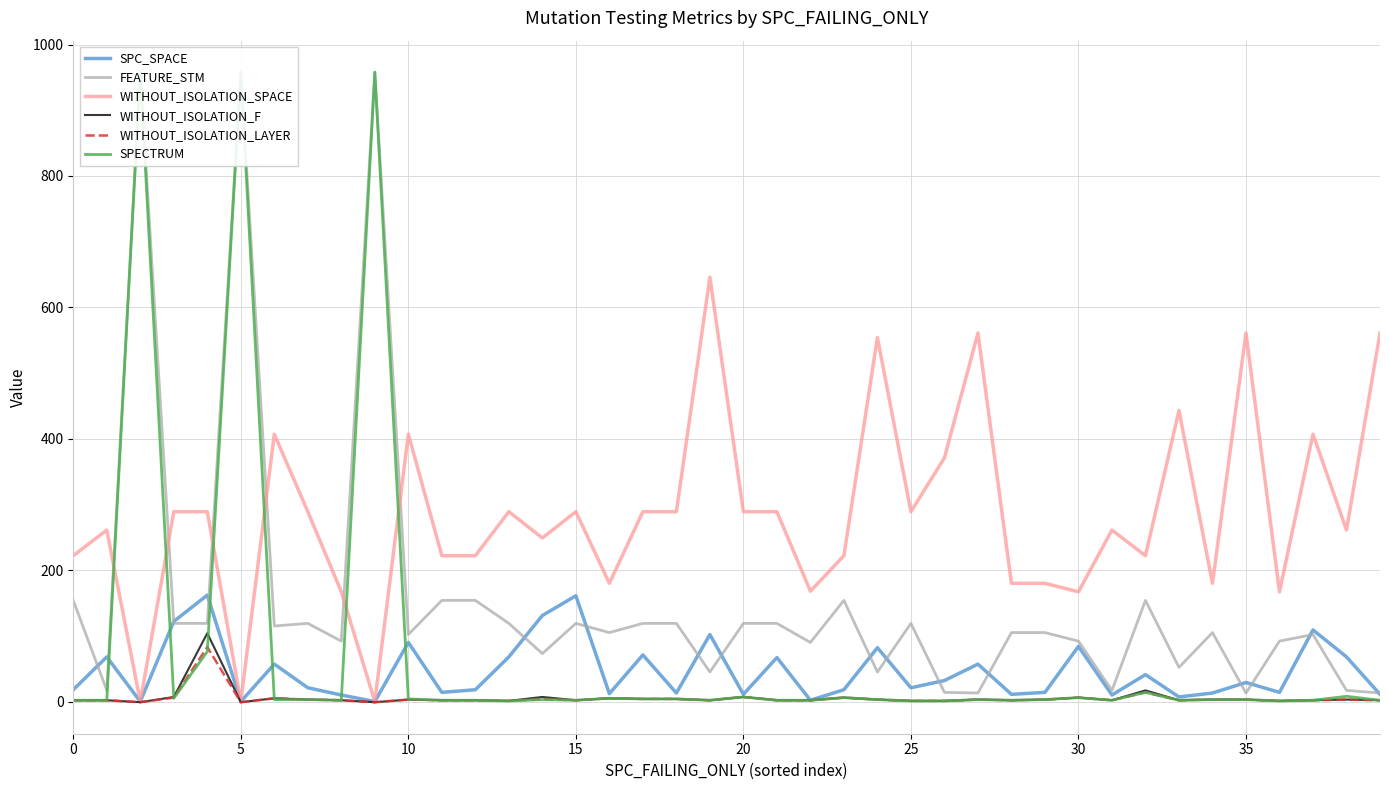

Between 34 and 10, which is larger?

10